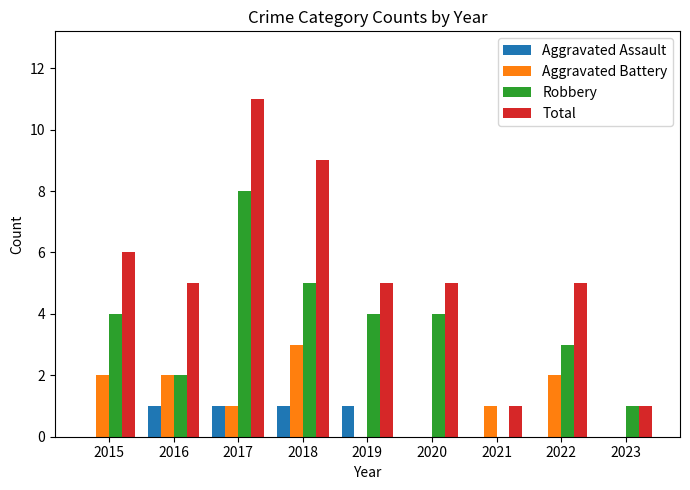

Are the bars horizontal?

No